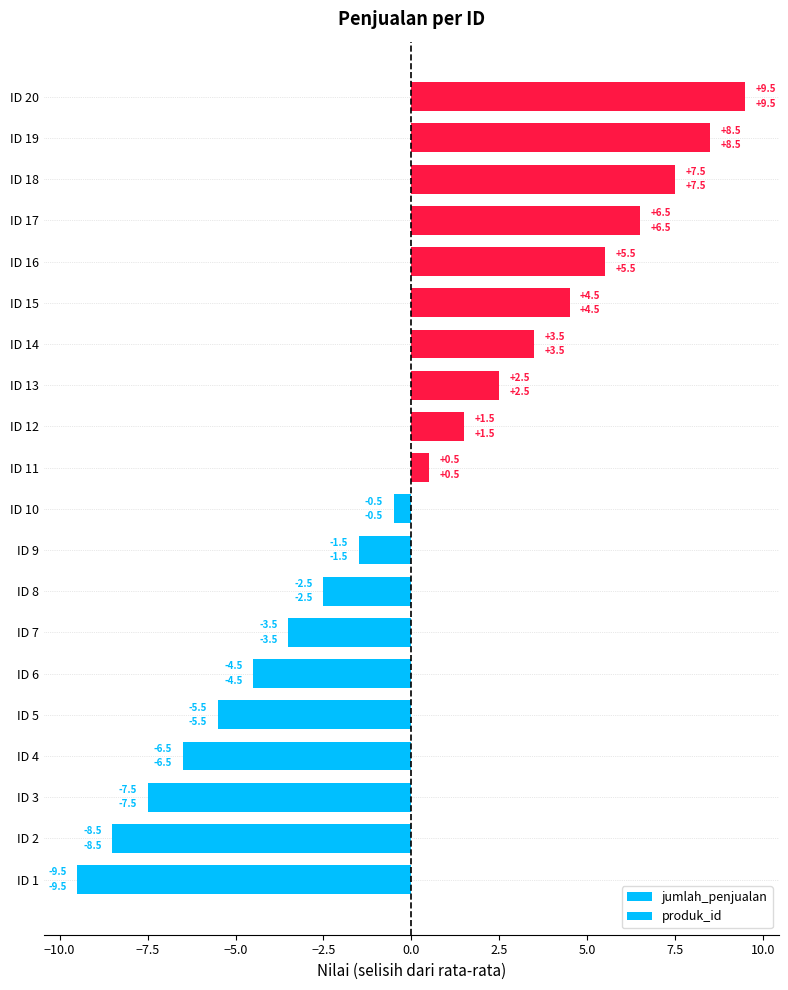

How many values in produk_id are below zero?

10